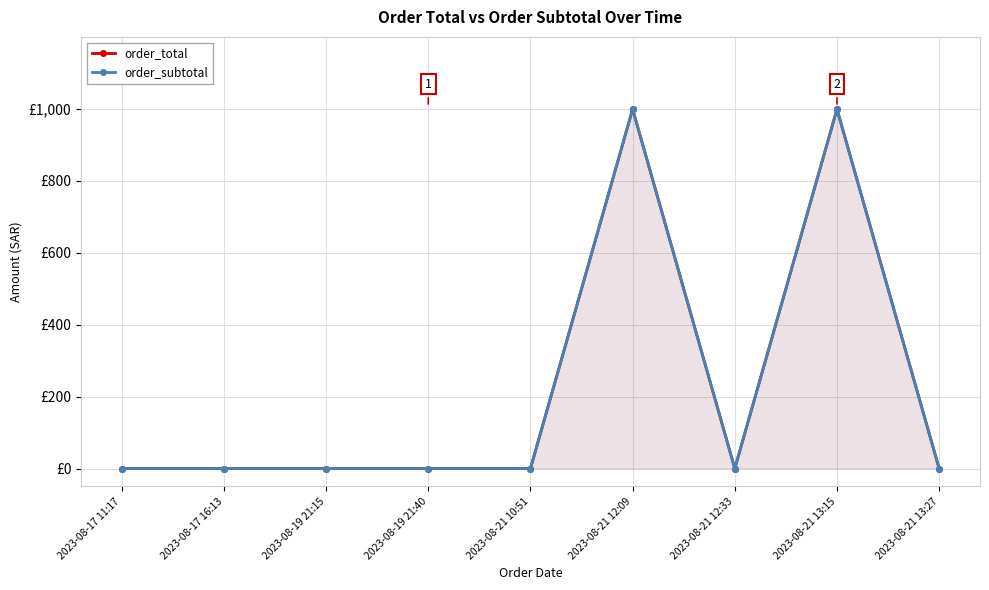

True or false: order_subtotal and order_total cross at least once.

False